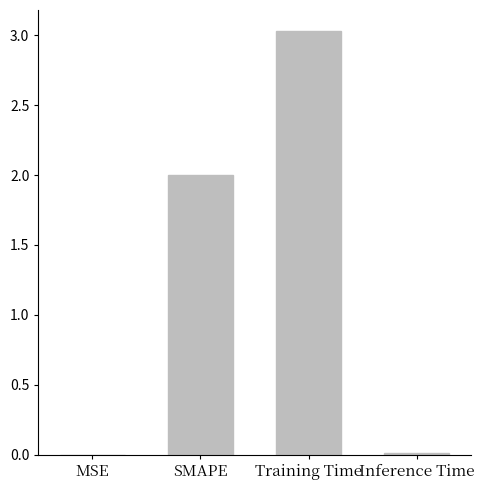

Which category has the highest value across all series?

Training Time